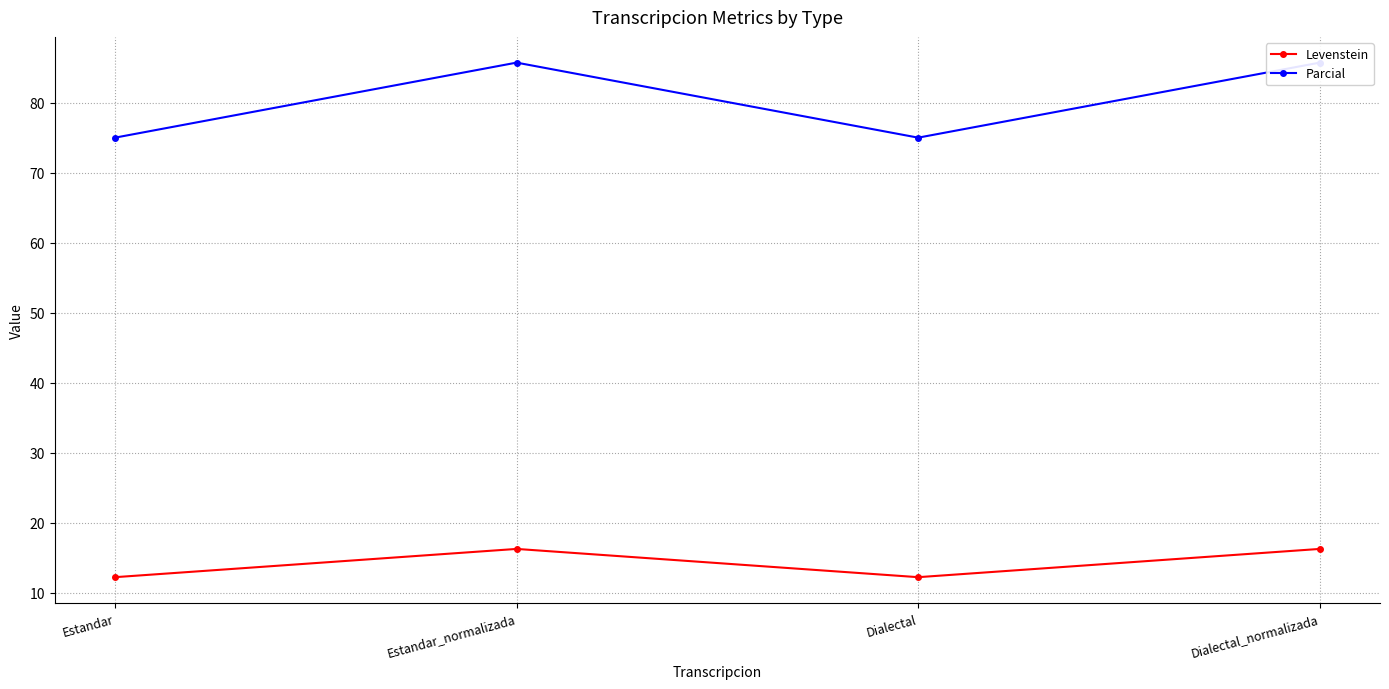

What position from the right is Dialectal?

2